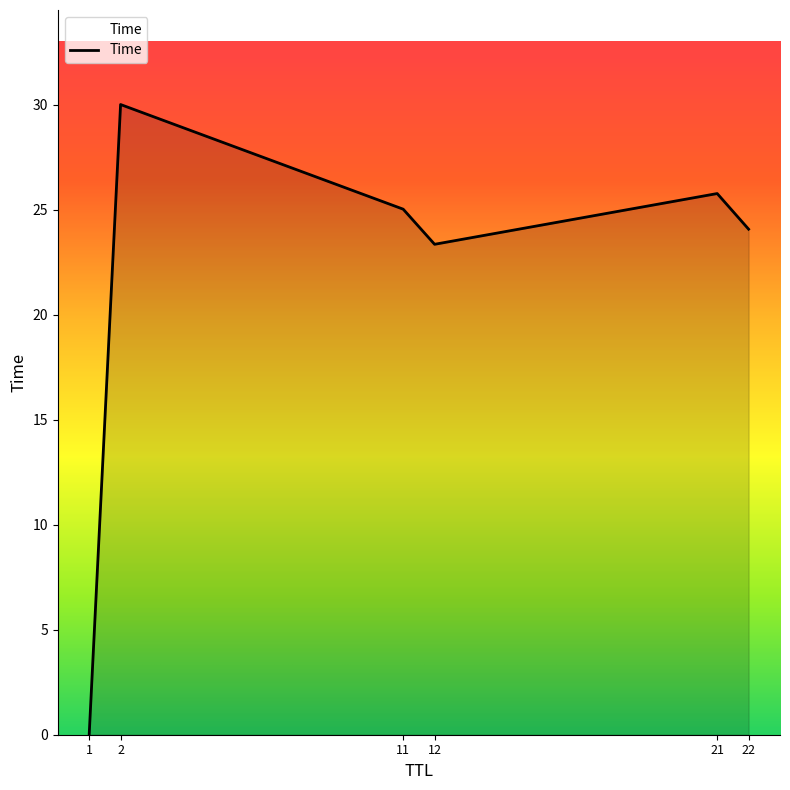

Does the chart display data point markers on the line(s)?

No